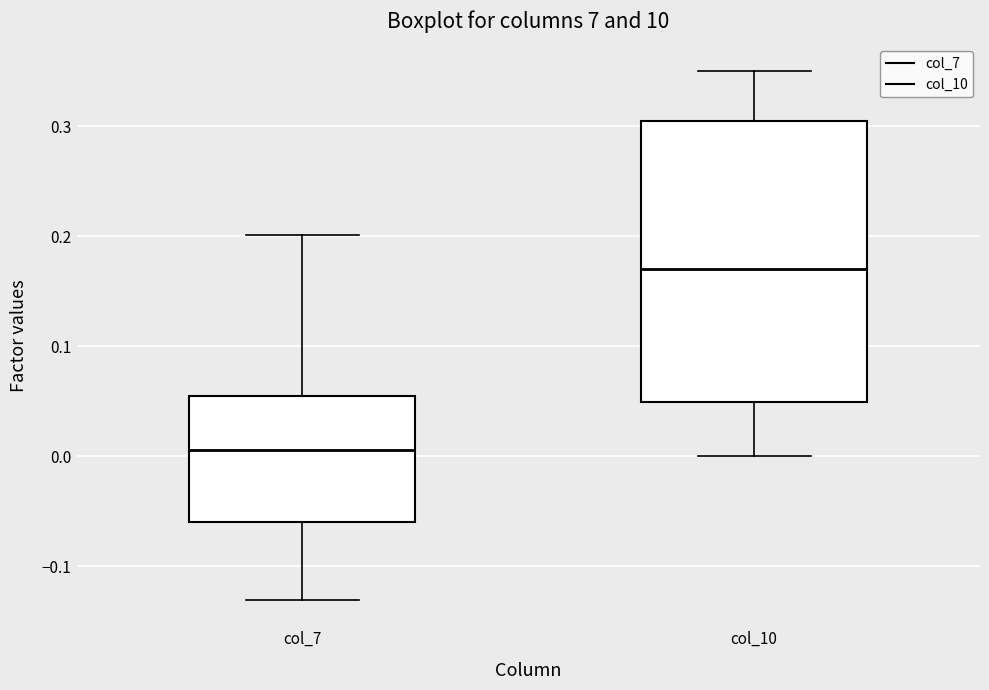

Reading left to right, read every box against the y-axis: the position of its median line, the range the box covers, and the ends of its whiskers. The values are not printed on the chart, so give them approximately, as read against the axis.

col_7: median 0.01, box -0.06 to 0.05, whiskers -0.13 to 0.20
col_10: median 0.17, box 0.05 to 0.31, whiskers 0.00 to 0.35